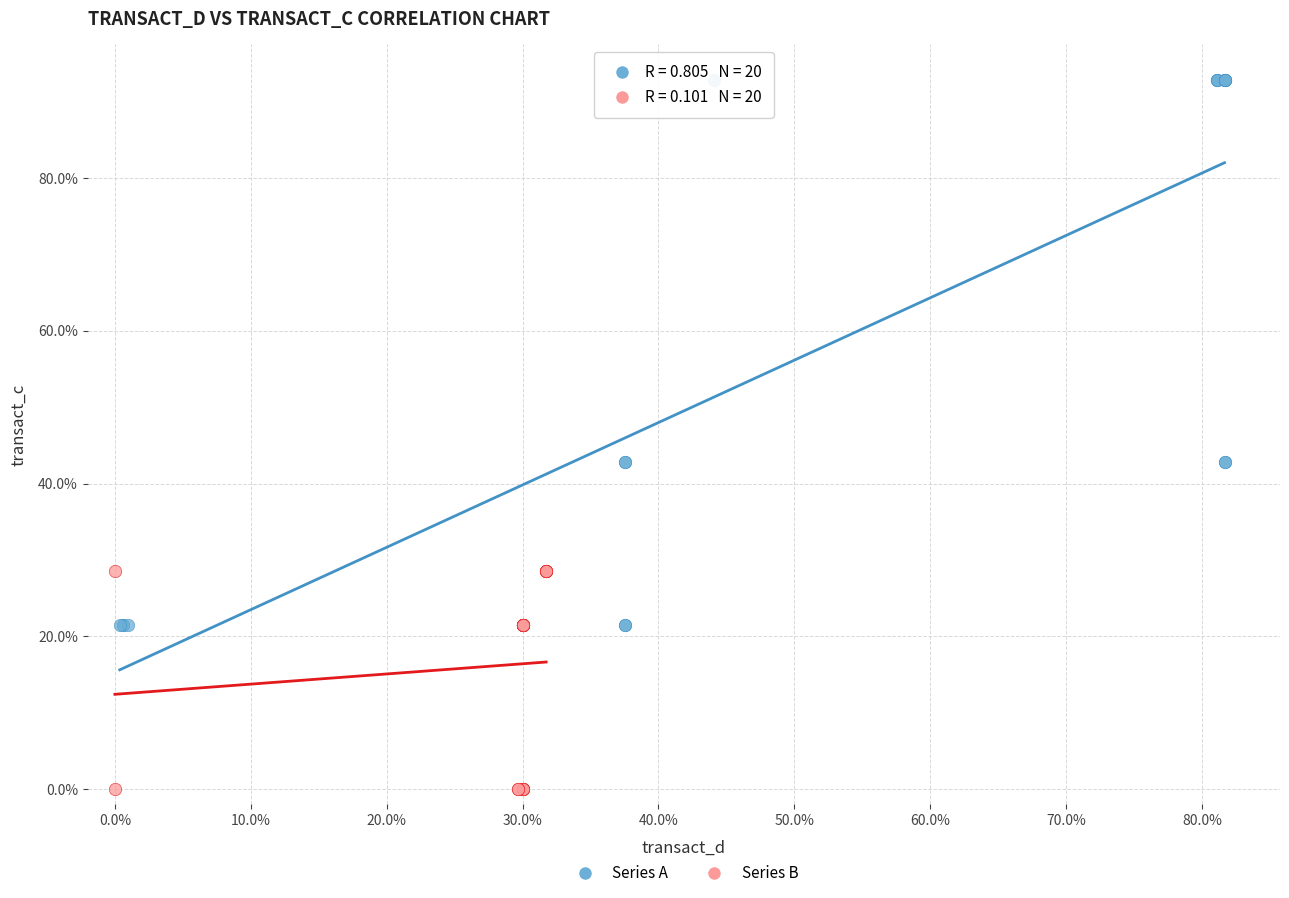

Which series reaches the maximum Y coordinate?

Series A